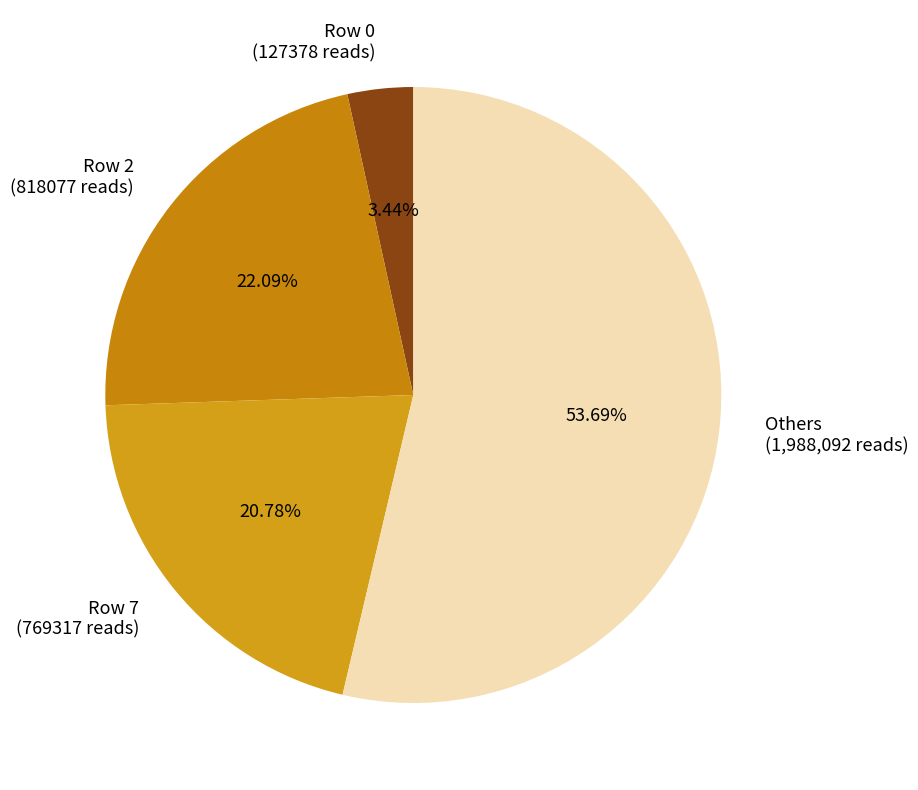

Rank the categories by value from lowest to highest.

Row 0 (127378 reads), Row 7 (769317 reads), Row 2 (818077 reads), Others (1,988,092 reads)